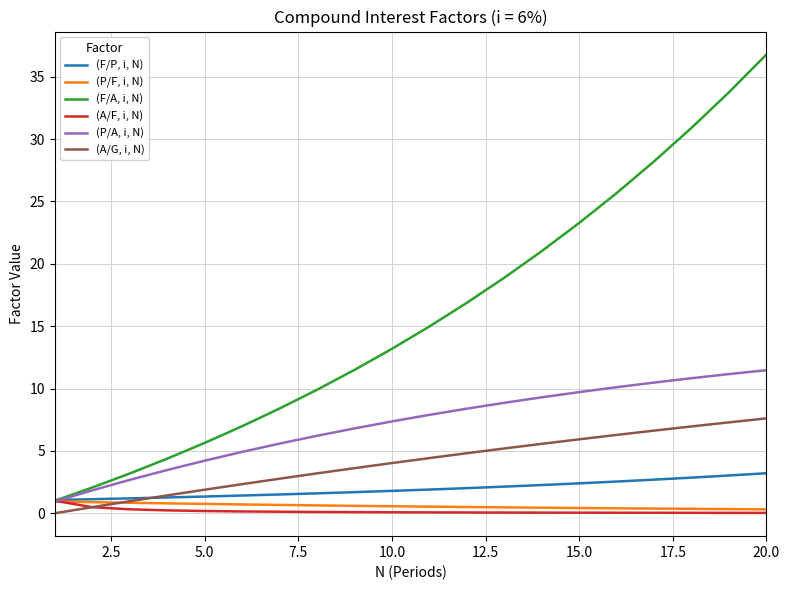

Which series has the largest total across all categories?

(F/A, i, N)